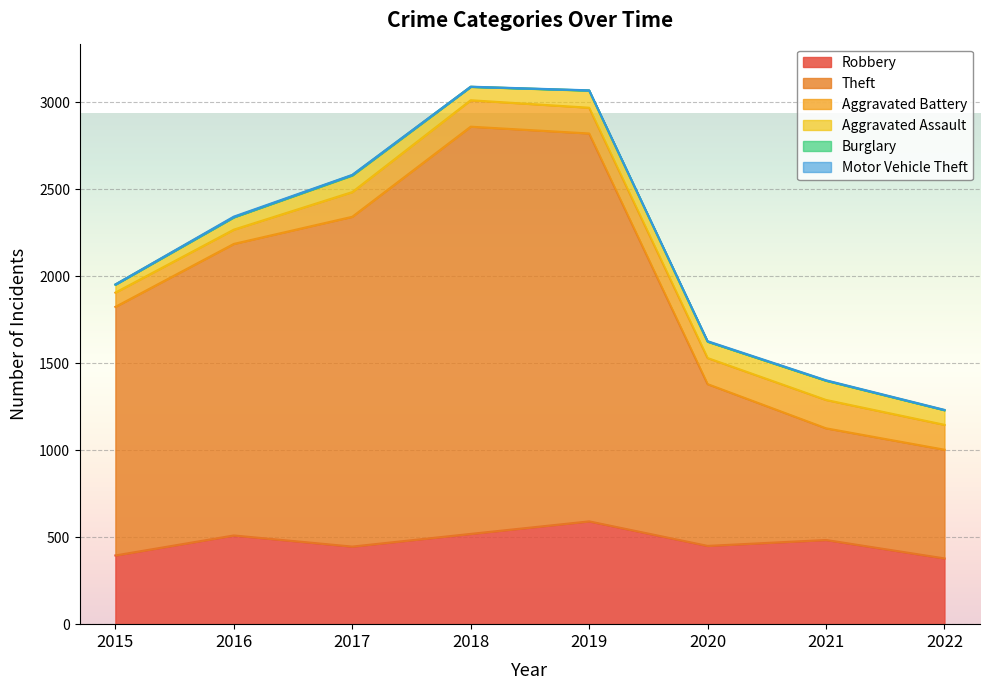

True or false: Burglary and Robbery intersect in this chart.

False